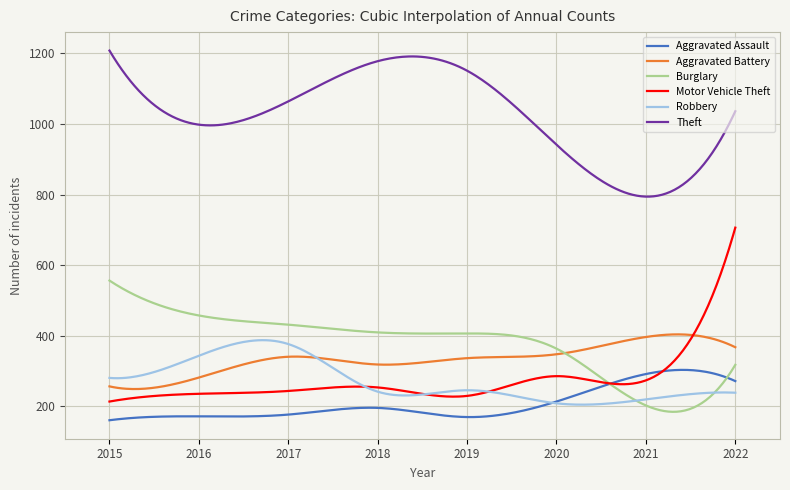

True or false: Theft and Aggravated Assault cross at least once.

False